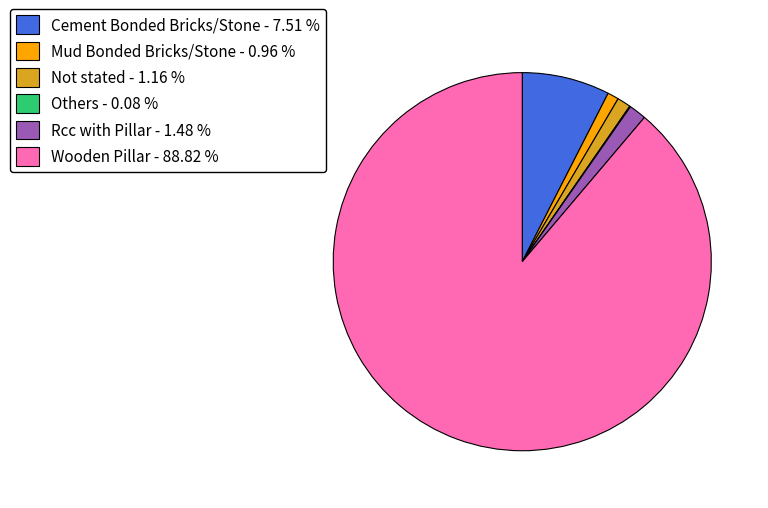

What is the majority slice?

Wooden Pillar